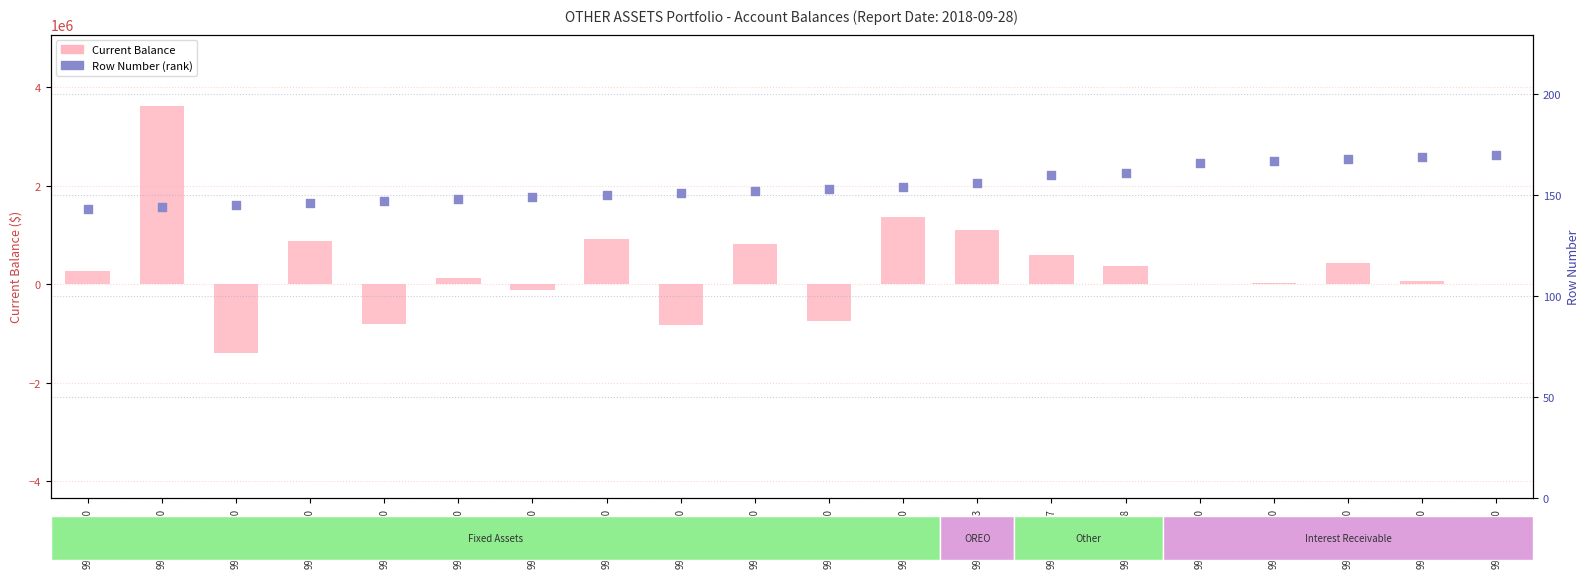

At which category is the sum across all series the highest?

99000171000